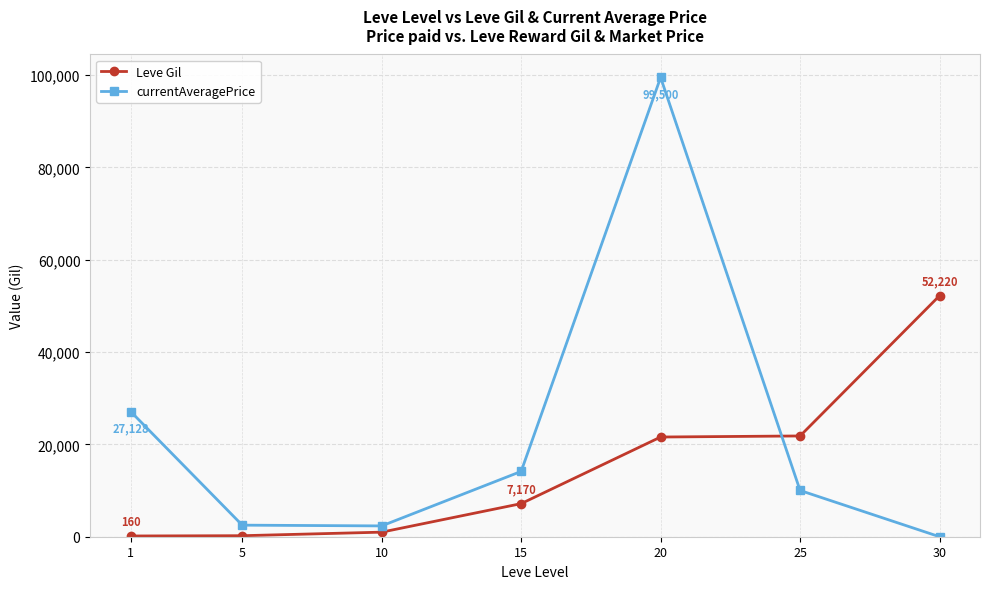

Count the number of categories in the chart.

7